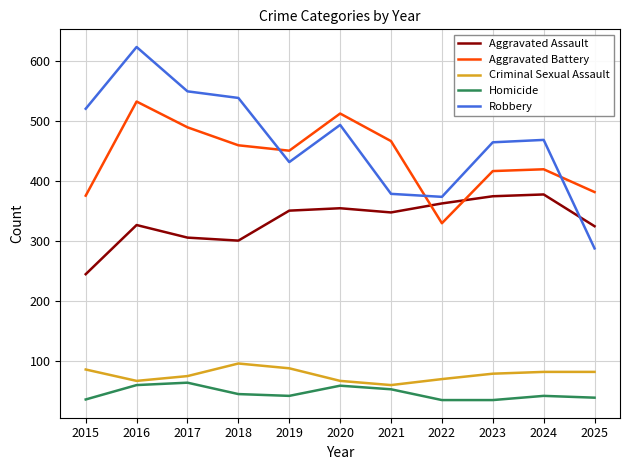

At which label is Aggravated Battery closest to 431?

2024